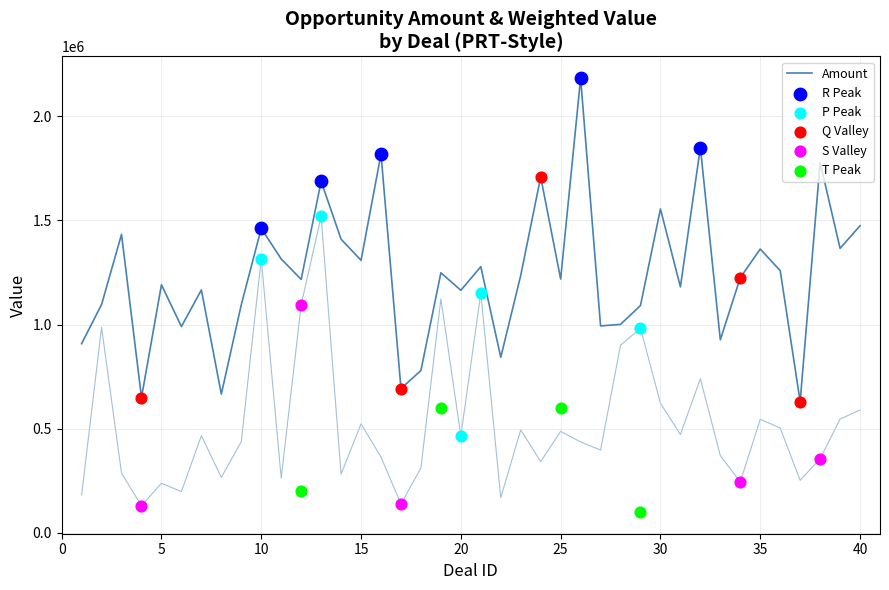

Which series has the largest Y range (max minus min)?

Amount